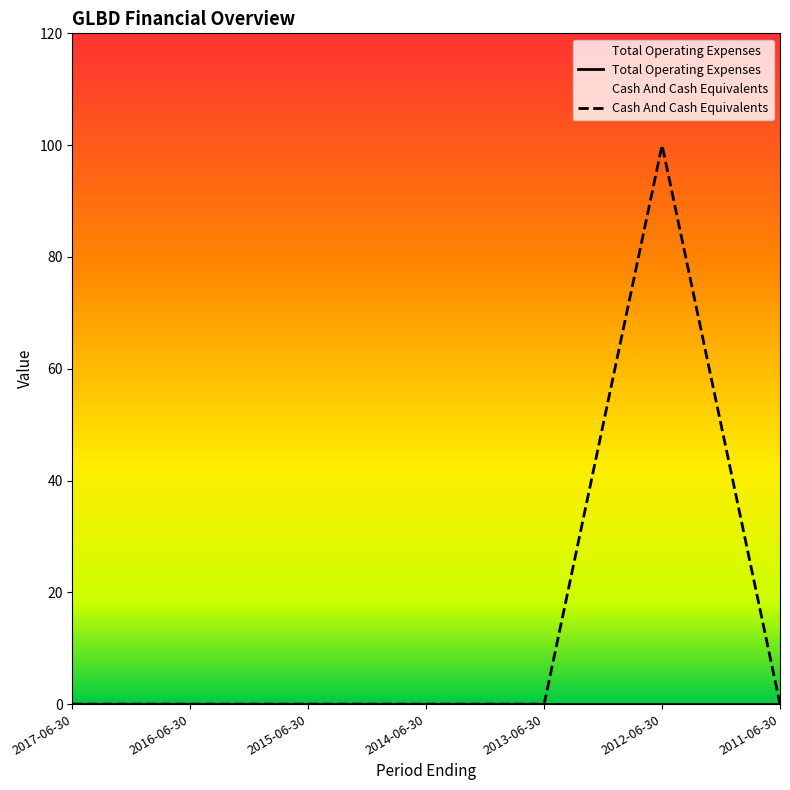

True or false: the data shows 0 at 2014-06-30.

True